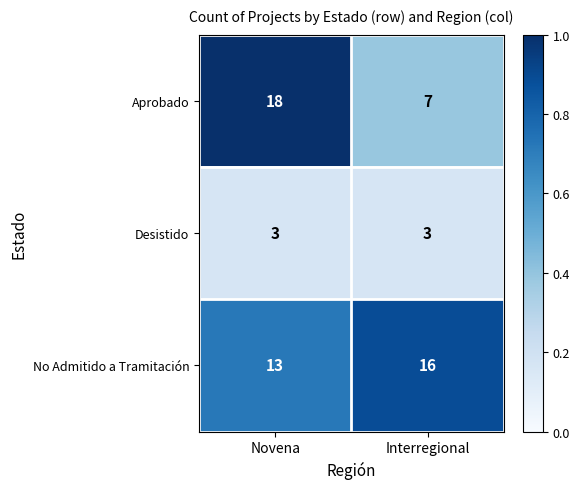

Rank the series by their average value, from lowest to highest.

Desistido, Aprobado, No Admitido a Tramitación